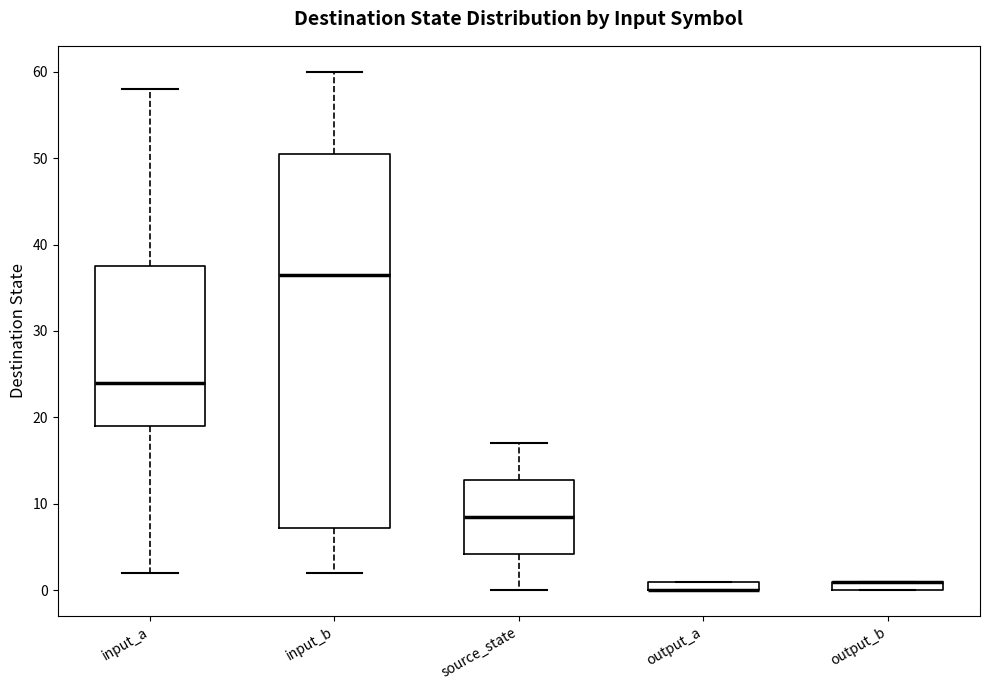

Which box is the tallest, from its lower edge to its upper edge?

input_b